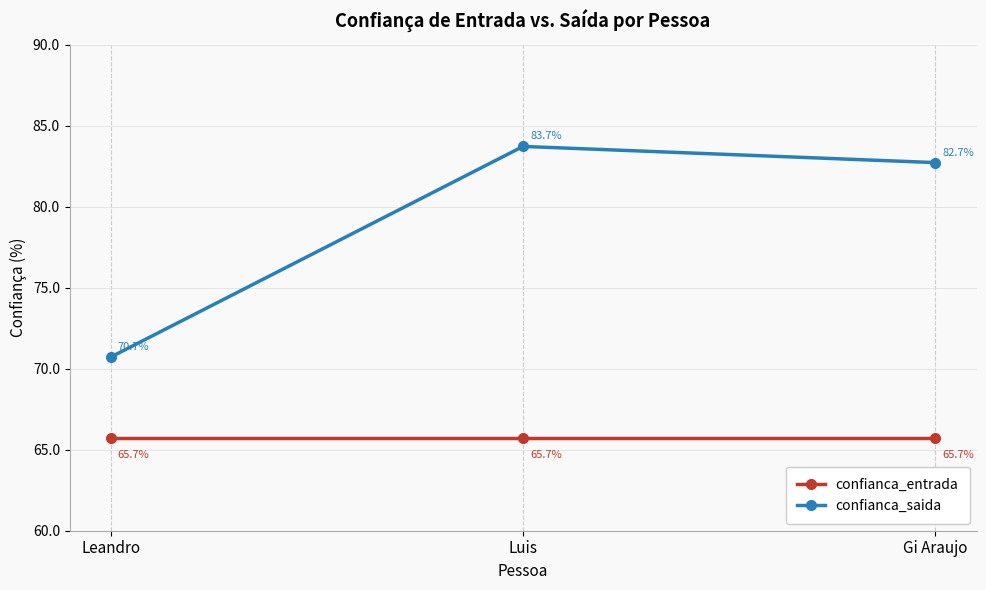

True or false: confianca_entrada has a value of 65.7 at Gi Araujo.

True